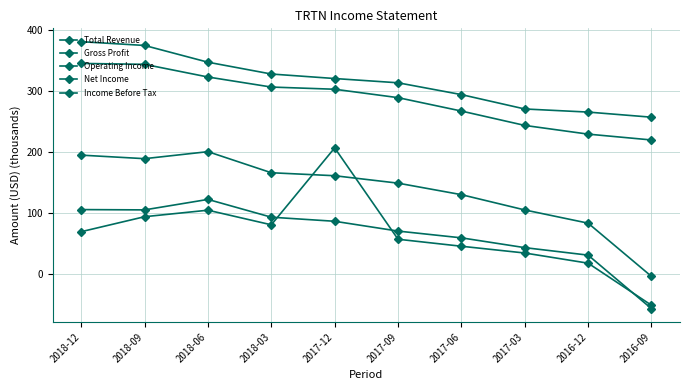

At which category does Income Before Tax reach its first local peak?

2018-06